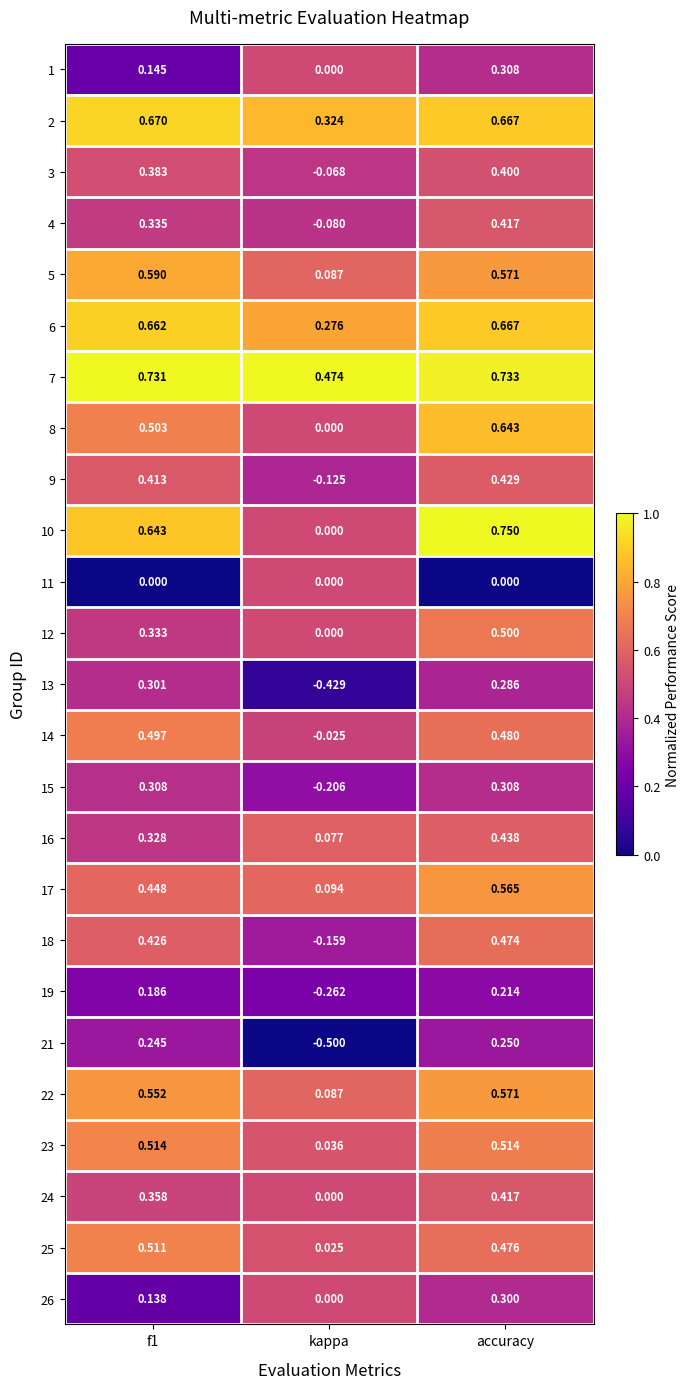

Rank the series at f1 from lowest to highest value.

11, 26, 1, 19, 21, 13, 15, 16, 12, 4, 24, 3, 9, 18, 17, 14, 8, 25, 23, 22, 5, 10, 6, 2, 7